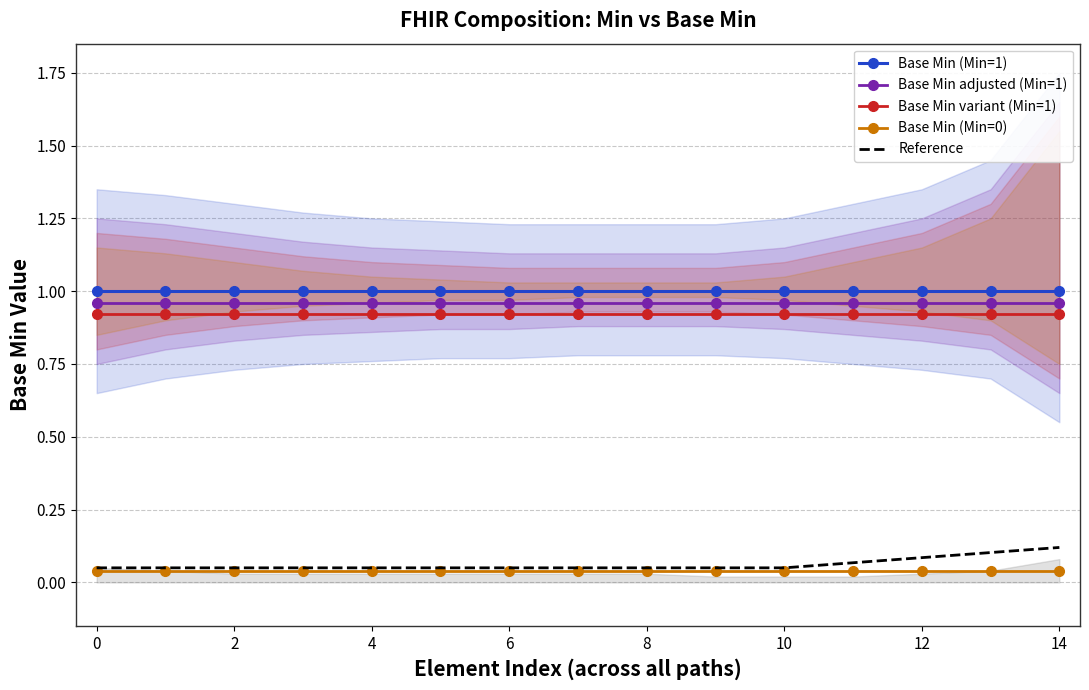

What is the sum of all Base Min adjusted (Min=1) values?

14.4